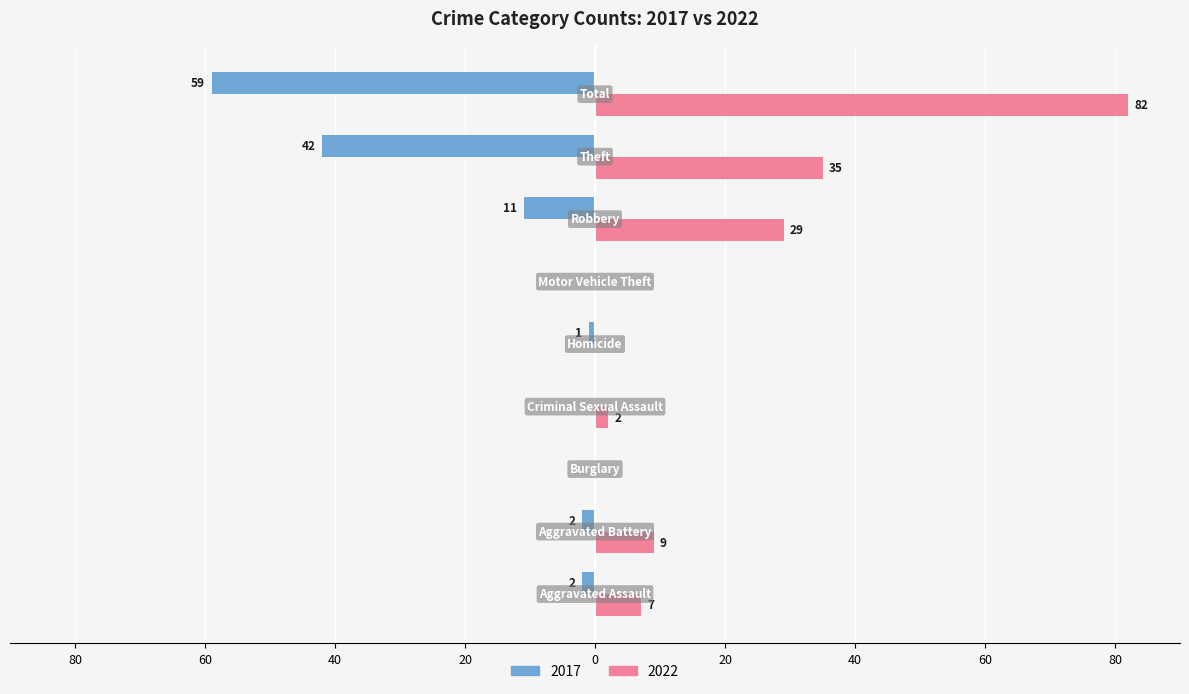

What are all the series names shown in the legend?

2017, 2022